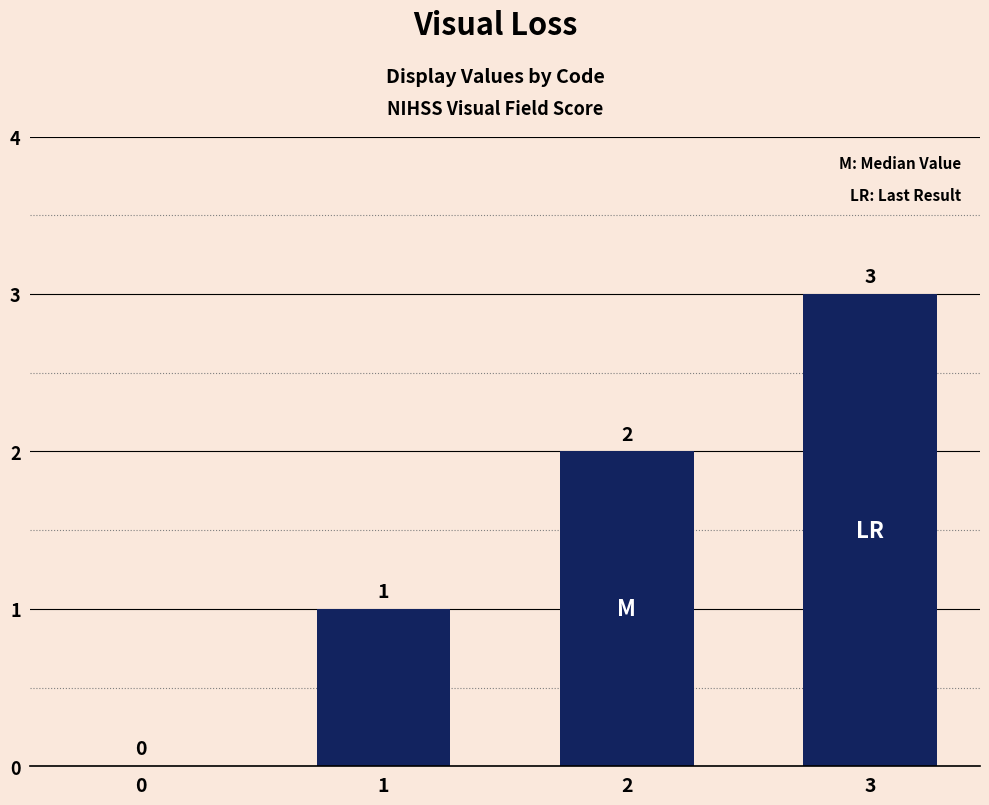

How many values are above zero?

3